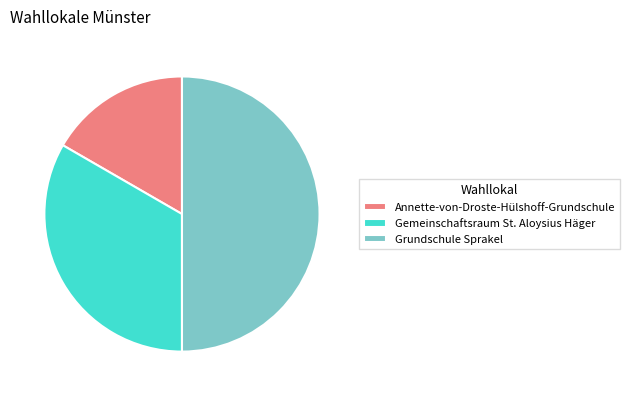

The Annette-von-Droste-Hülshoff-Grundschule slice represents 17% of the pie. True or false?

True